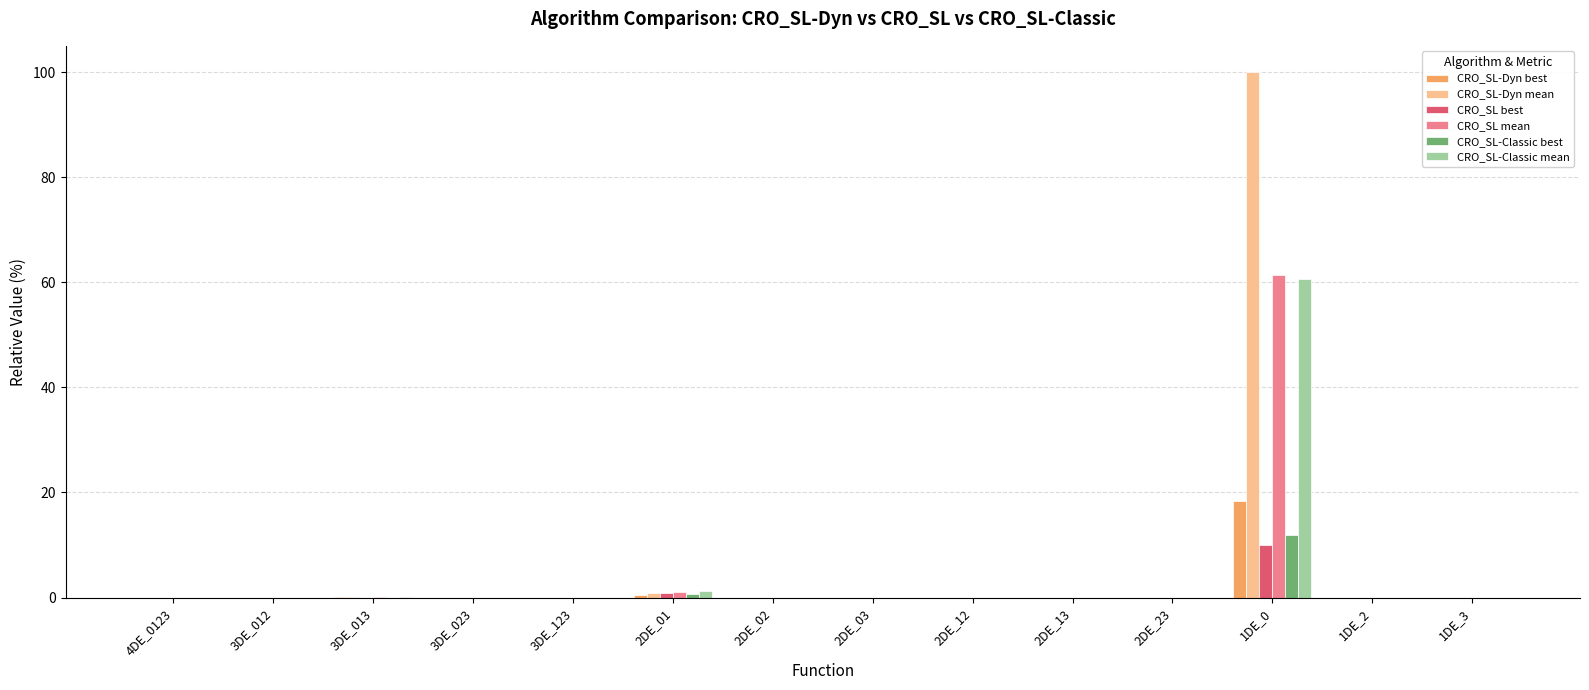

Which series has the widest spread of values?

CRO_SL-Dyn mean